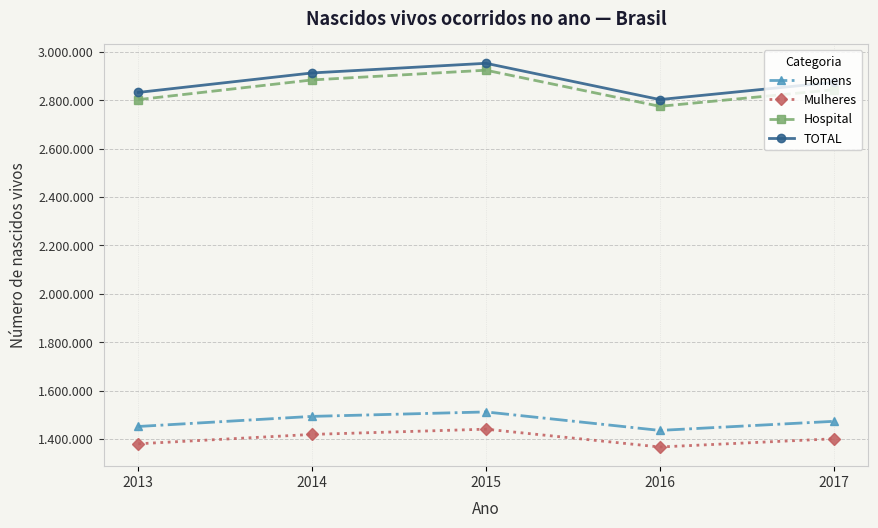

What is the difference between the Hospital values at 2017 and 2014?

40428